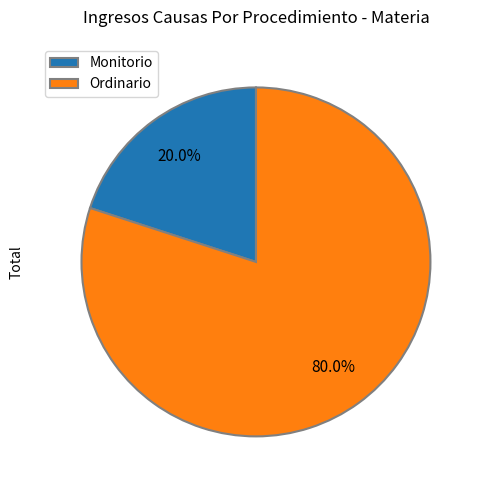

Is Ordinario the majority of the pie?

Yes